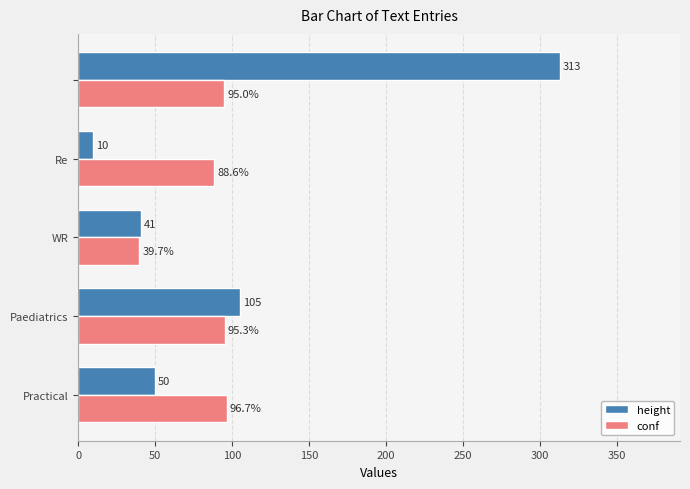

List the series in order of their peak value, lowest first.

conf, height